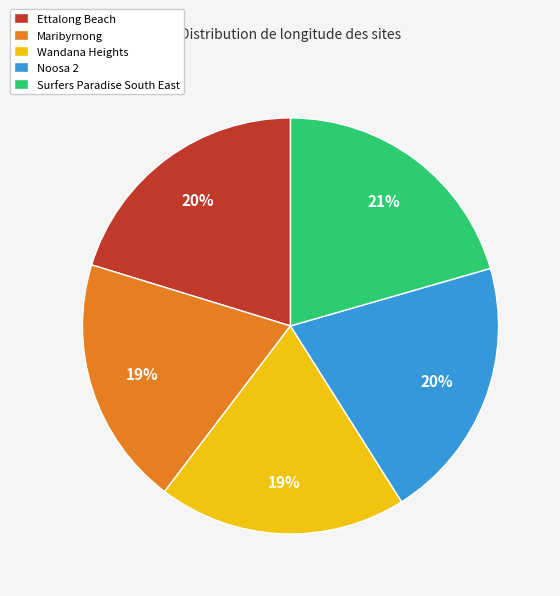

To the nearest percent, what is the average slice percentage?

20%